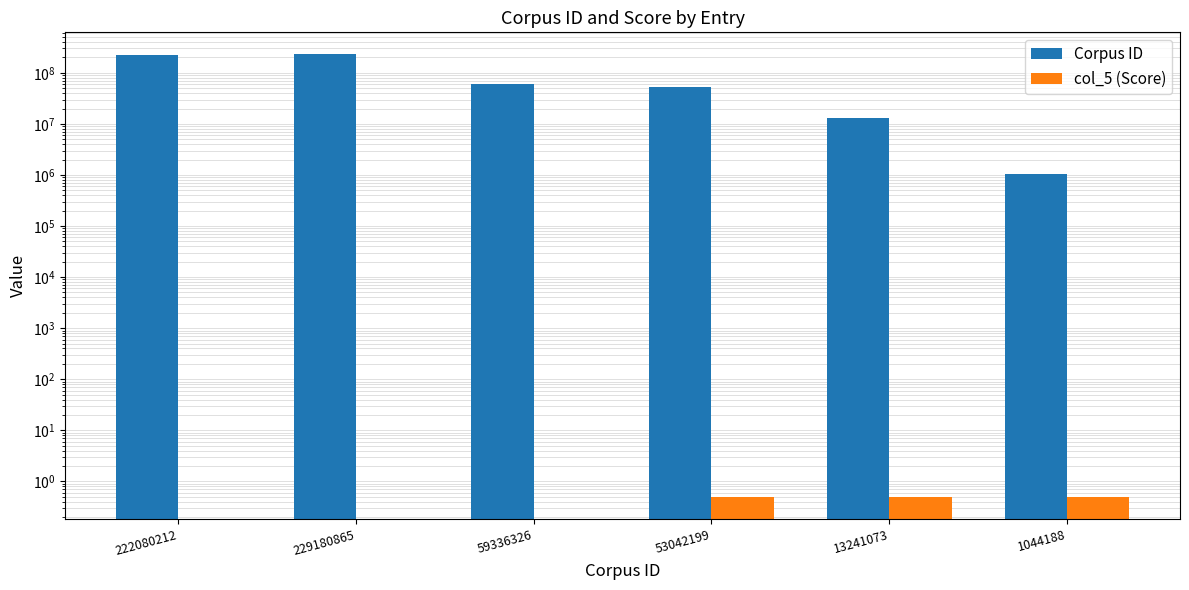

What is the difference between the maximum and minimum values in the col_5 (Score) series?

0.5